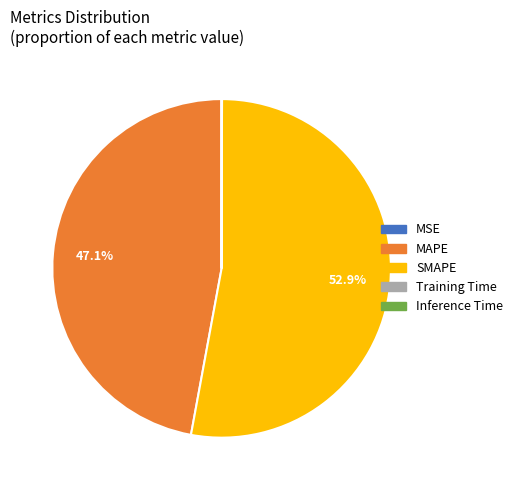

Does any single category account for the majority?

Yes